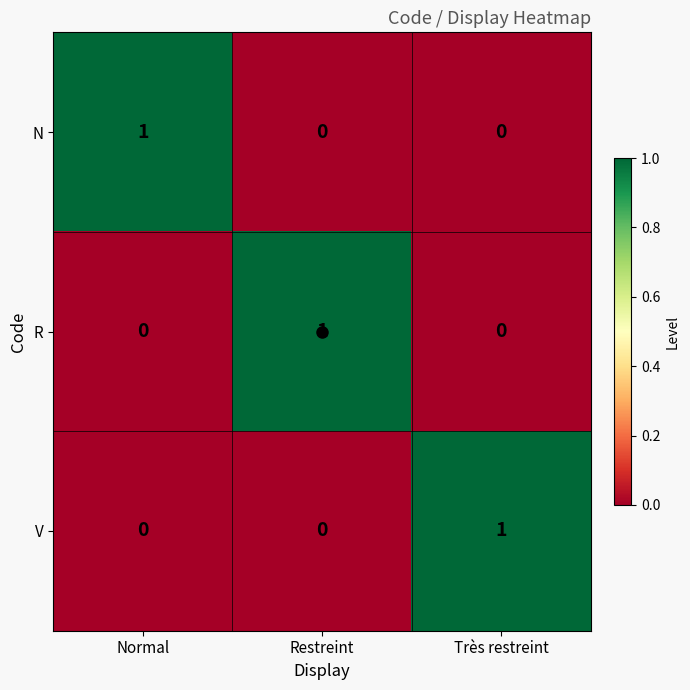

True or false: V has a value of 0 at Normal.

True